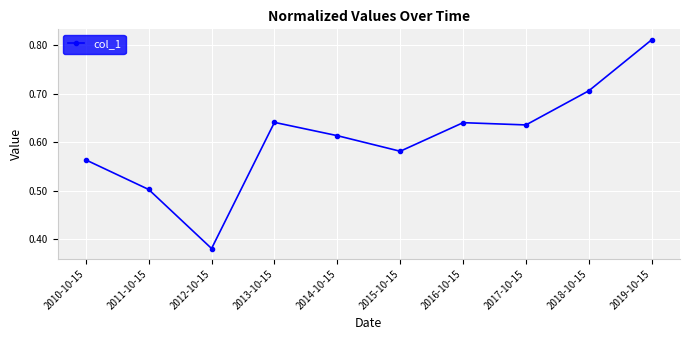

At which category does the chart reach its peak across all series?

2019-10-15